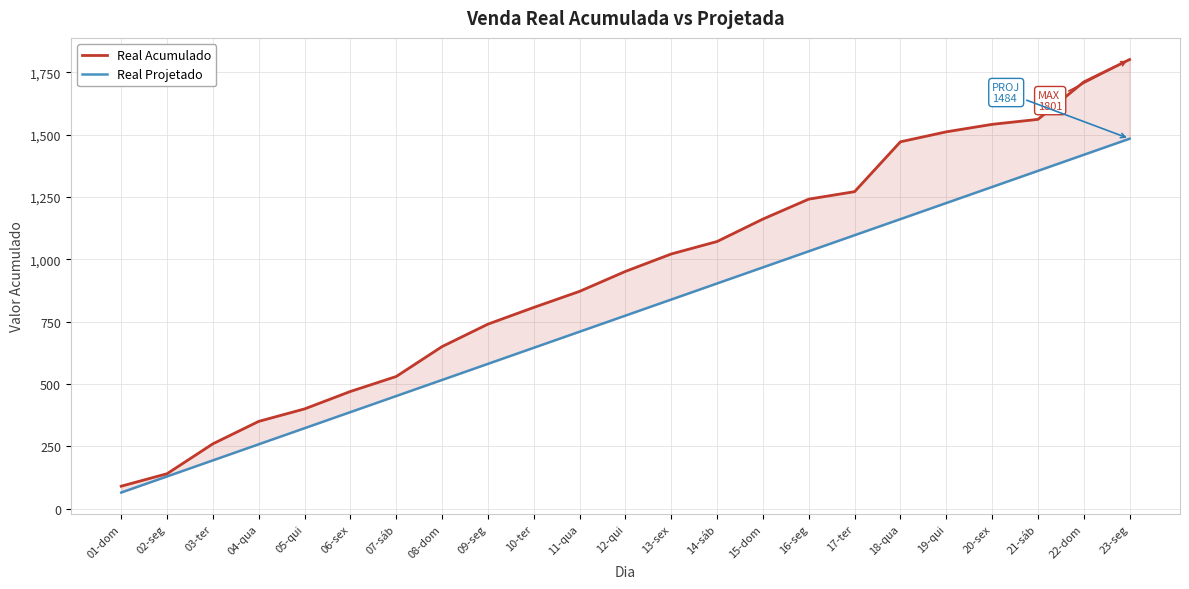

How many series are shown in this chart?

2